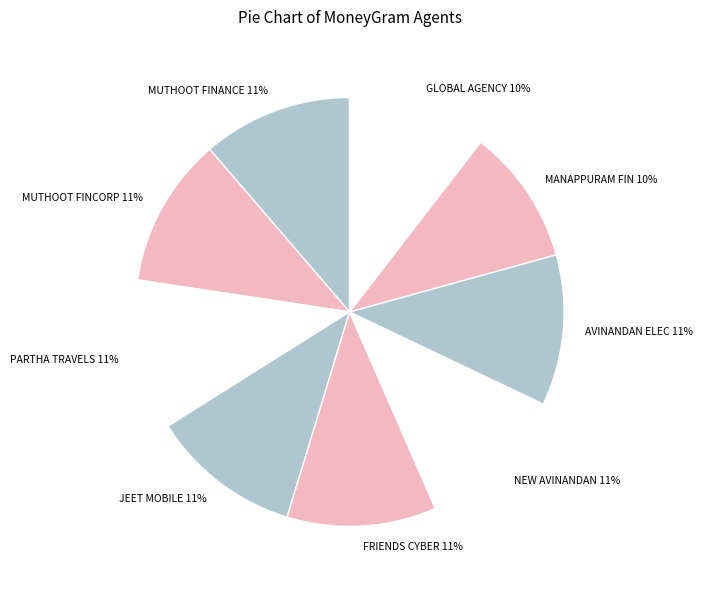

To the nearest percent, what is the average slice percentage?

11%